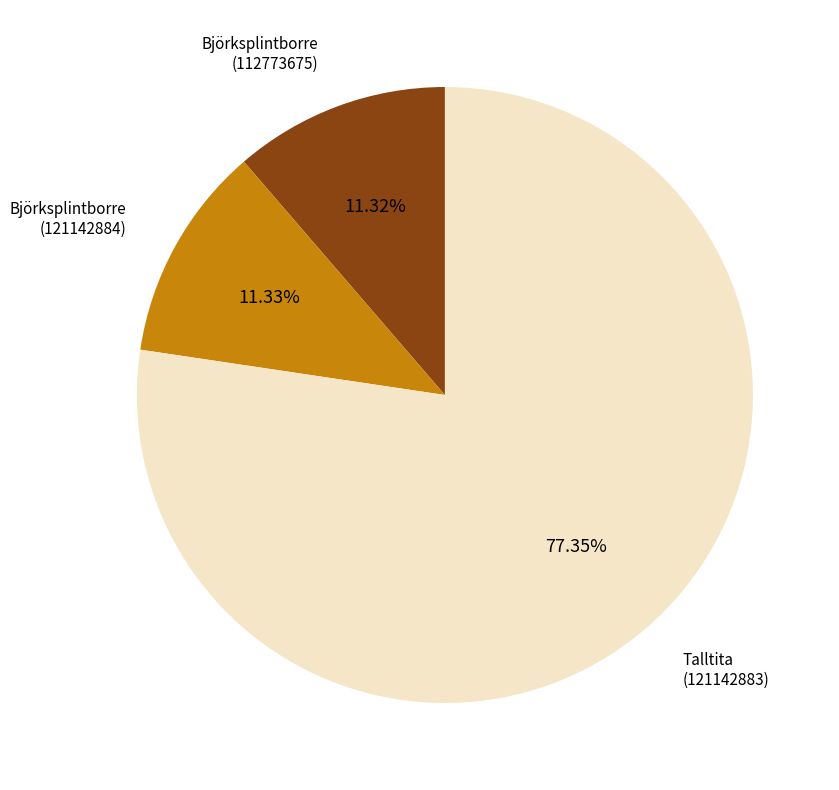

Is there any slice that represents more than half of the pie?

Yes